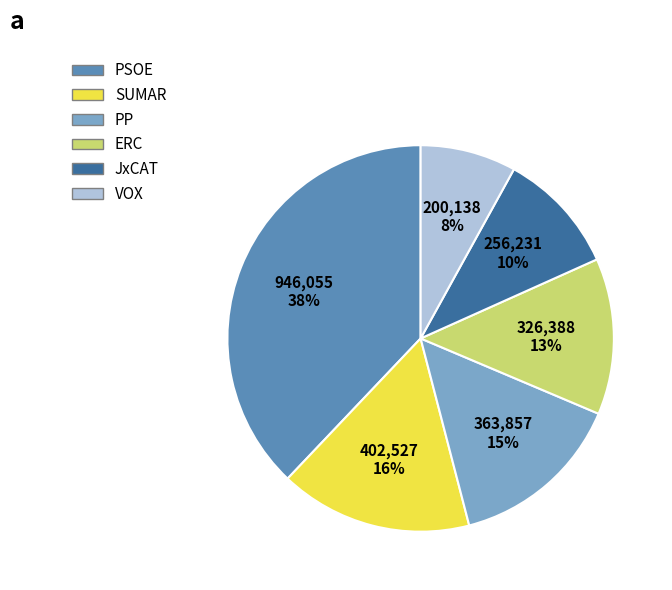

Approximately how many times larger is the value at PSOE compared to ERC?

2.9